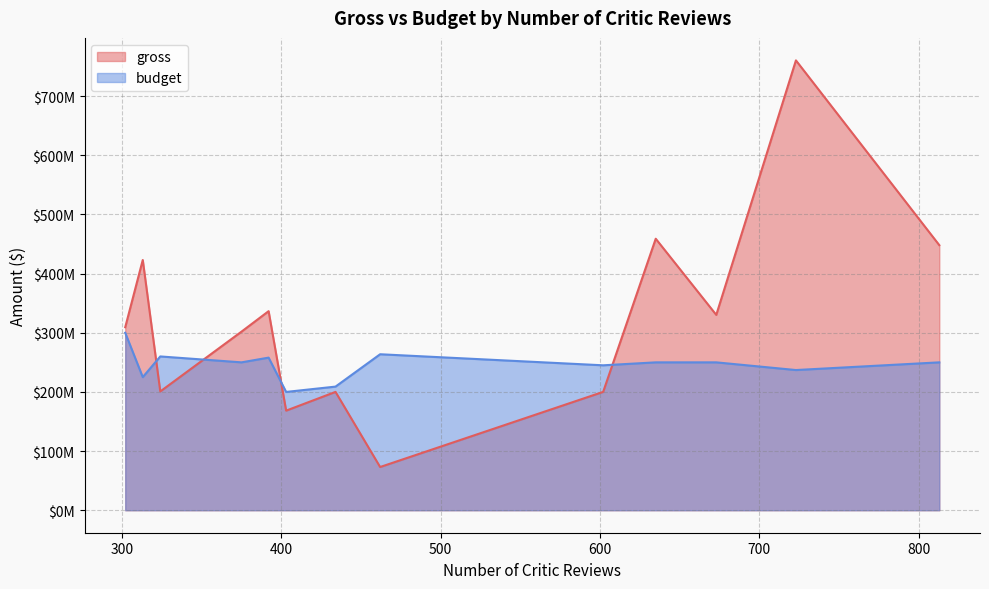

In budget, how many points are higher than both neighbors (excluding endpoints)?

3